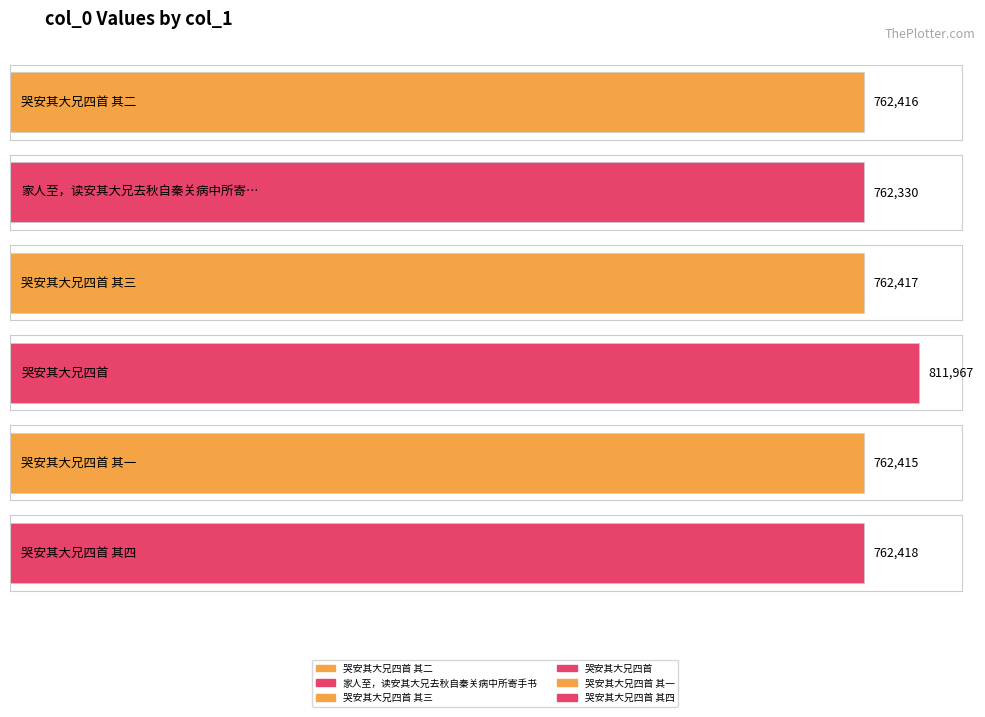

What position from the left is 哭安其大兄四首 其四?

6